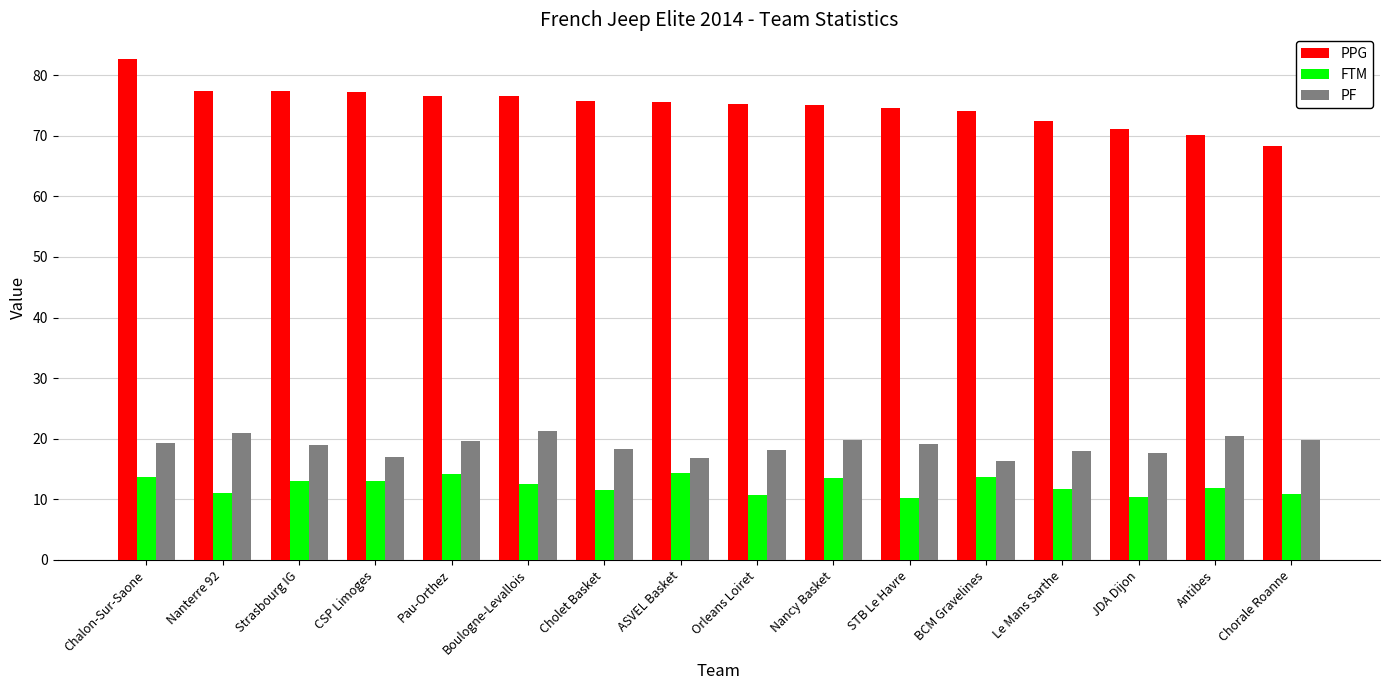

Which category has the highest value across all series?

Chalon-Sur-Saone